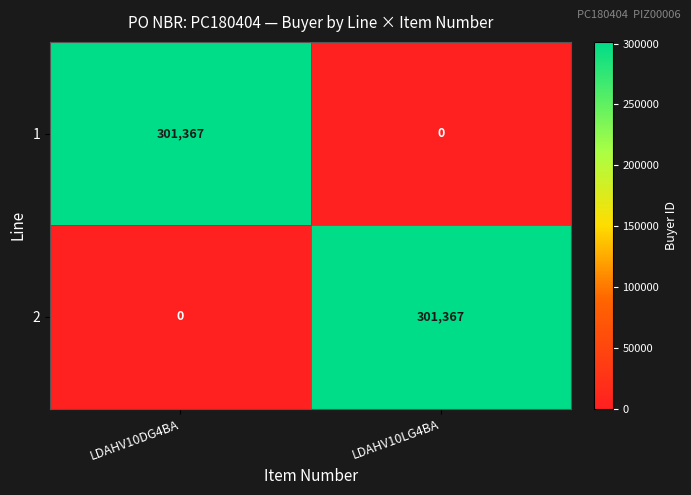

Reading left to right, list all the values displayed in this chart.

1: 301367	0
2: 0	301367